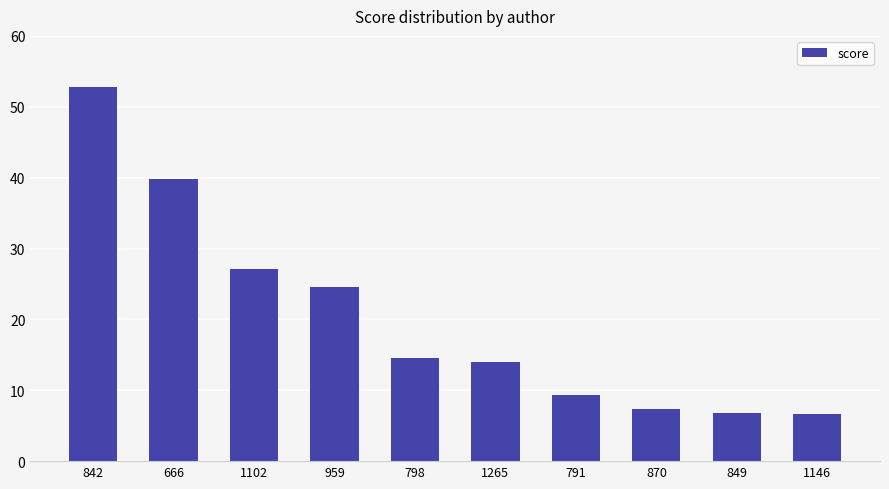

Reading left to right, what are all the values shown in this chart?

52.8	39.8	27.1	24.6	14.6	13.9	9.4	7.4	6.8	6.6